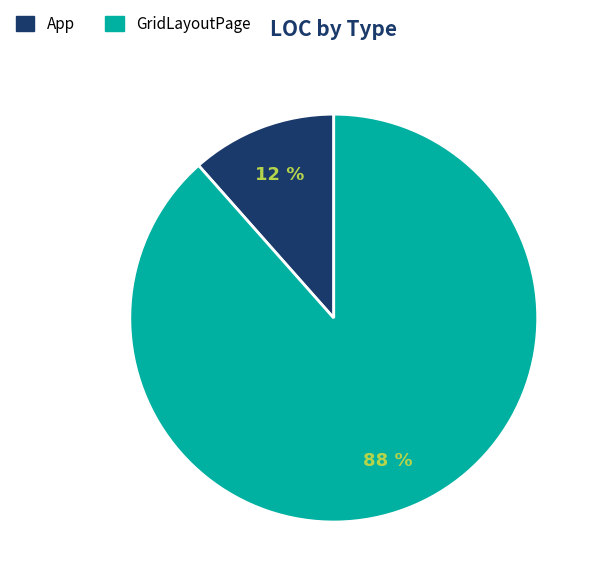

To the nearest percent, what portion does GridLayoutPage represent?

88%